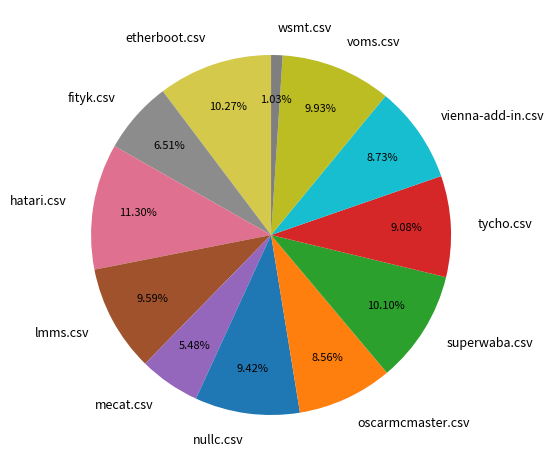

Do wsmt.csv and hatari.csv together represent more than half of the pie?

No